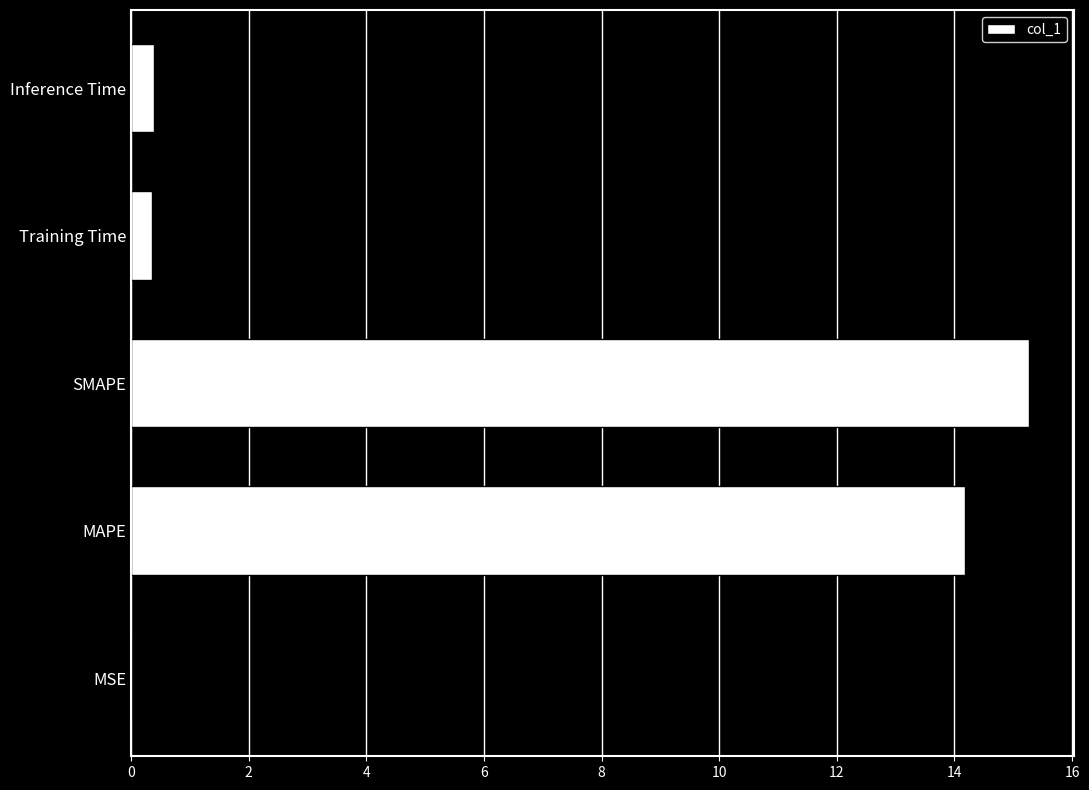

What is the greatest value displayed?

15.3